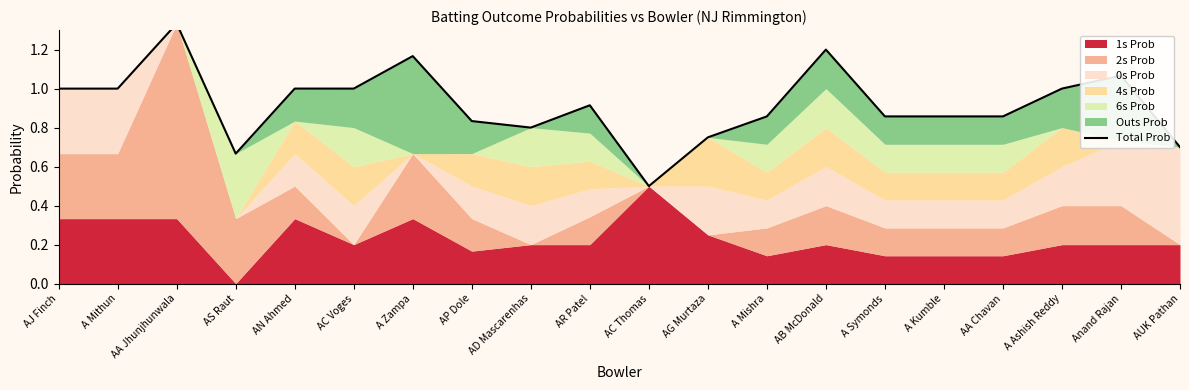

What is the difference between the maximum and minimum values?

0.8